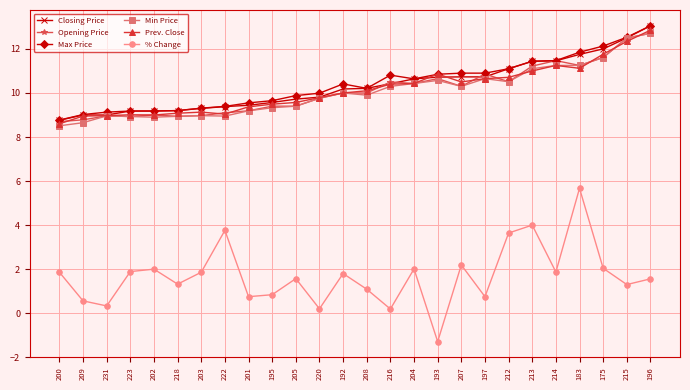

What is the value of the Min Price point at the 12th from the left?

9.8